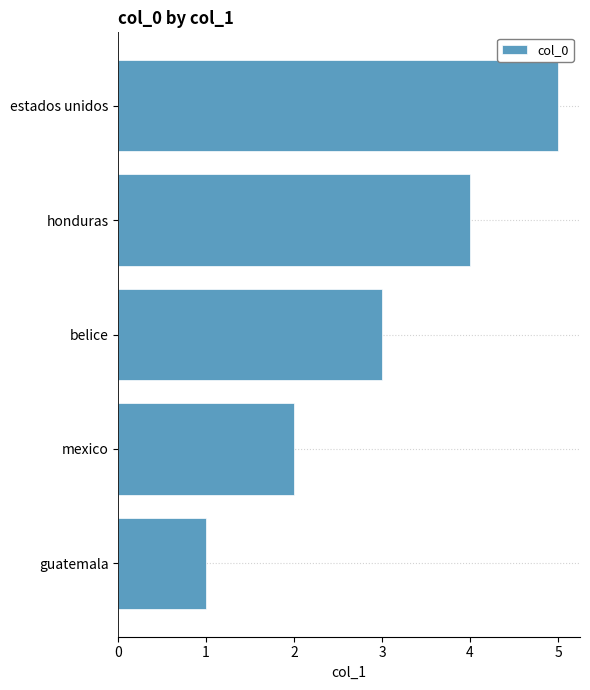

List the labels in order of value, smallest first.

guatemala, mexico, belice, honduras, estados unidos